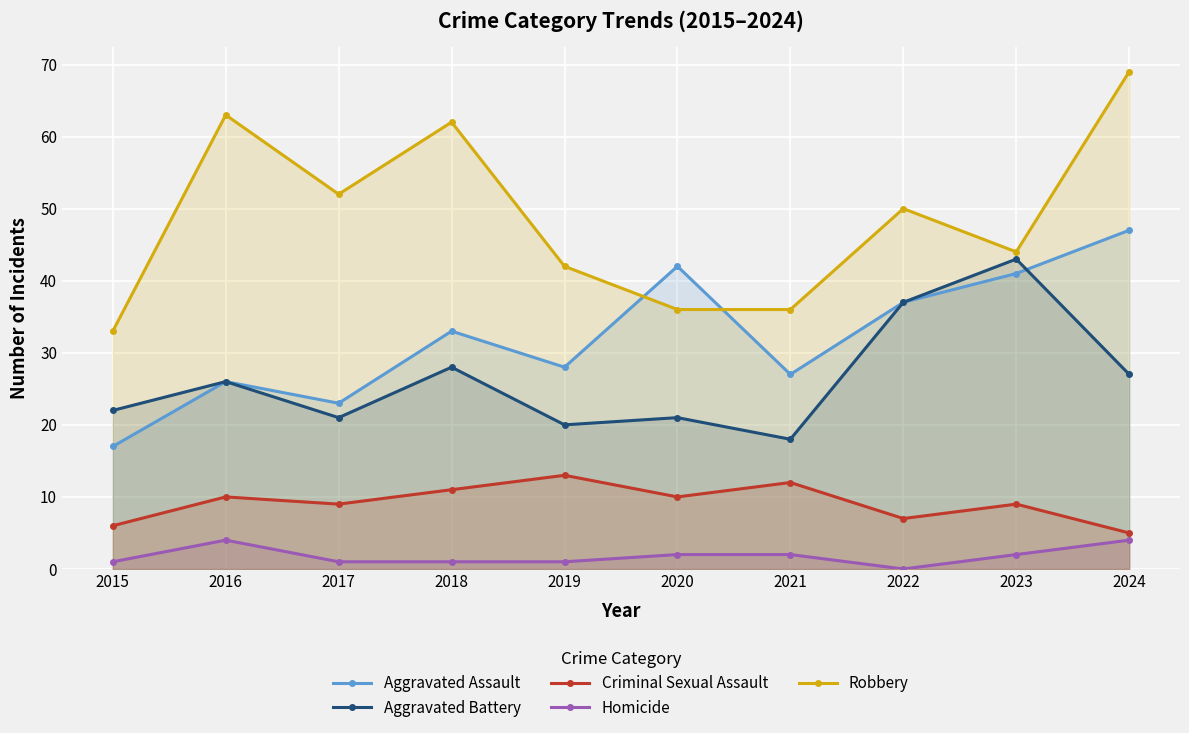

How many lines are shown in the chart?

5